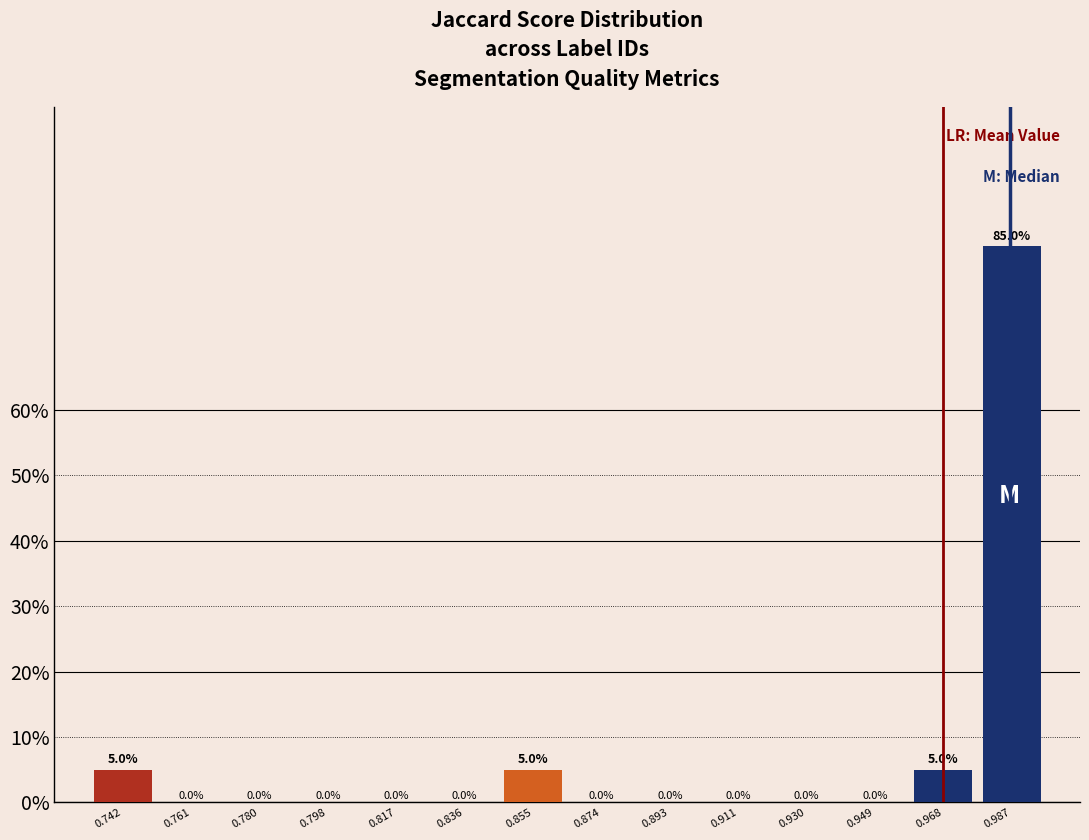

Reading left to right, transcribe this chart: for each bar, give the range it covers on the x-axis and its height. The bar edges are not printed on the chart, so give them approximately, as read against the axis.

0.732 to 0.752: 5.0
0.752 to 0.770: 0.0
0.770 to 0.790: 0.0
0.790 to 0.808: 0.0
0.808 to 0.826: 0.0
0.826 to 0.846: 0.0
0.846 to 0.864: 5.0
0.864 to 0.884: 0.0
0.884 to 0.902: 0.0
0.902 to 0.920: 0.0
0.920 to 0.940: 0.0
0.940 to 0.958: 0.0
0.958 to 0.978: 5.0
0.978 to 0.996: 85.0